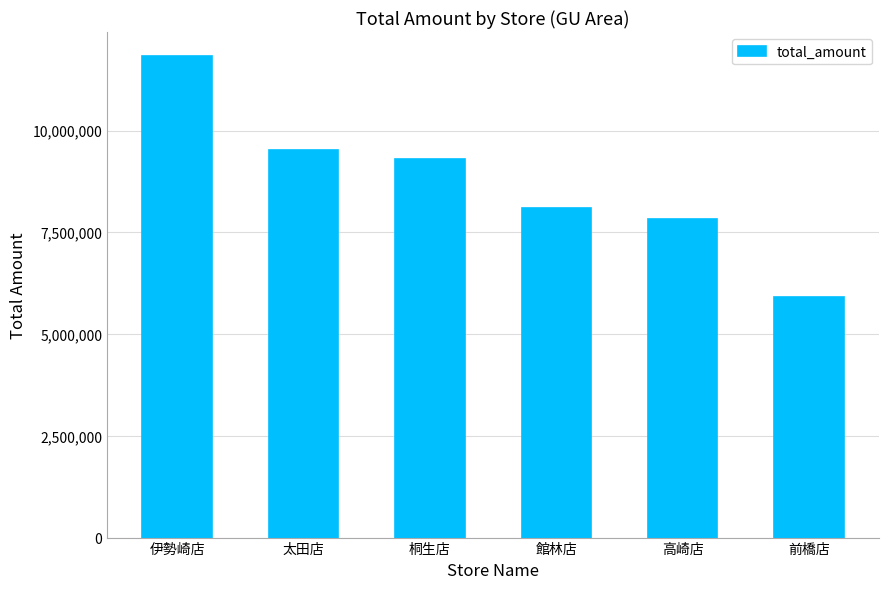

Where does the data first go above 9297444?

伊勢崎店